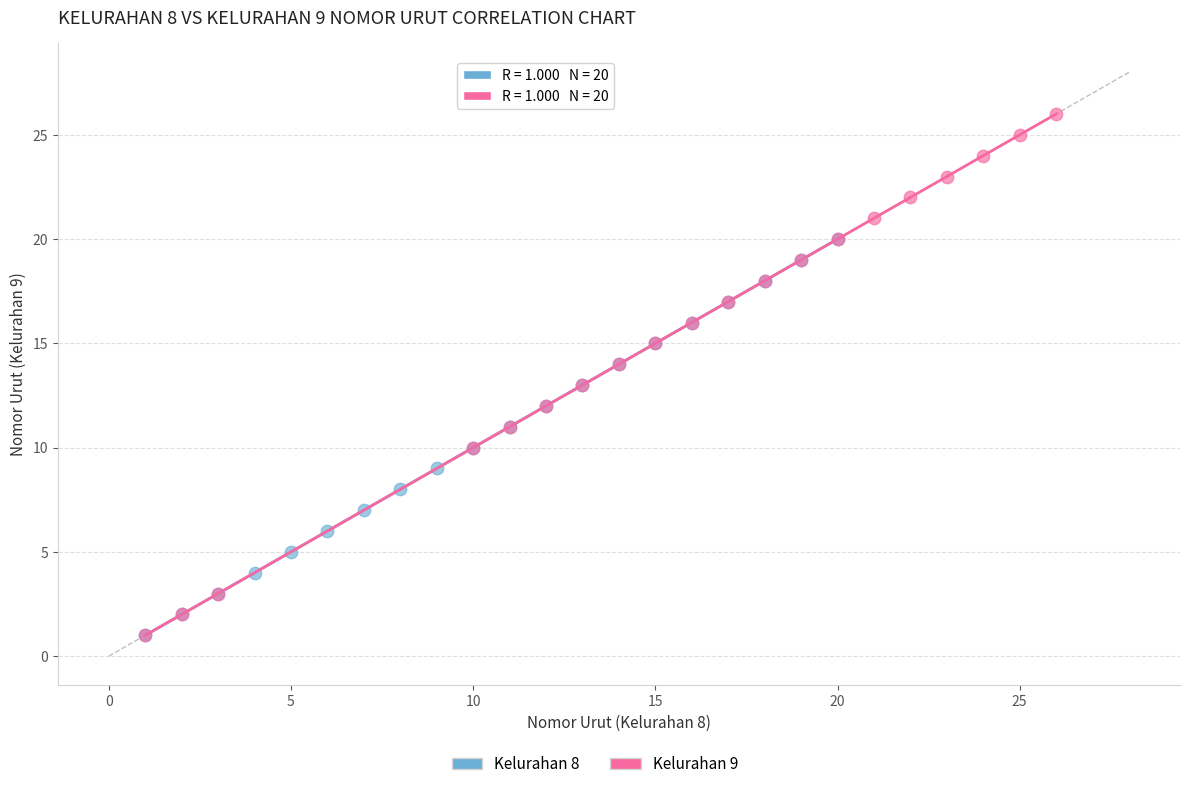

Which series has the widest spread of Y values?

Kelurahan 9